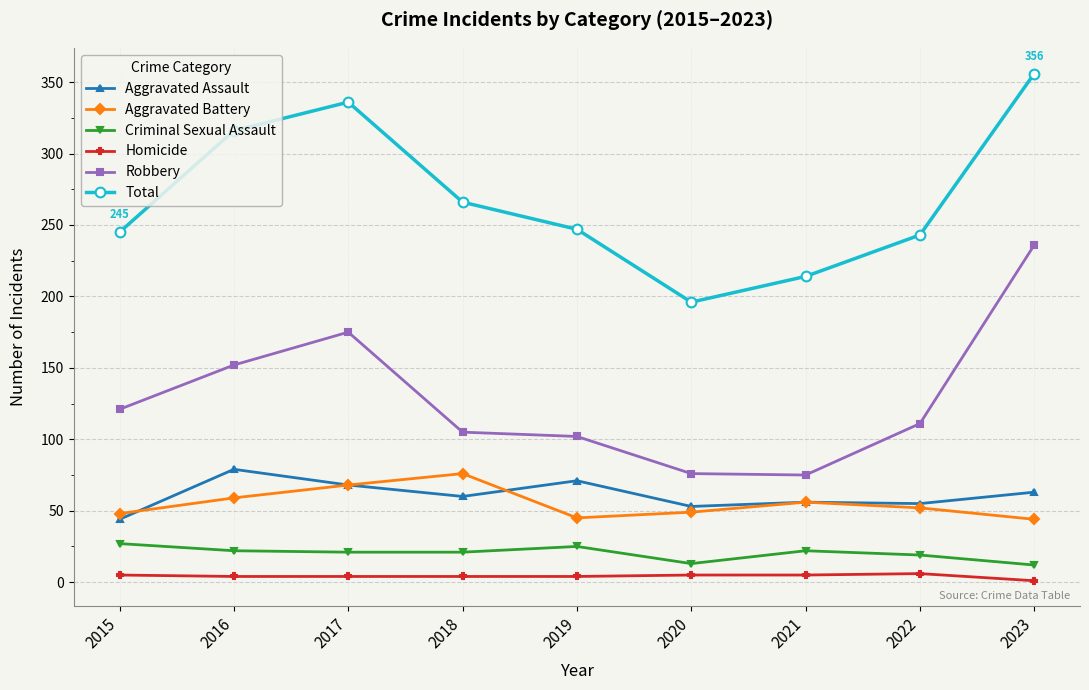

What is the difference between the highest and lowest values at 2015?

240